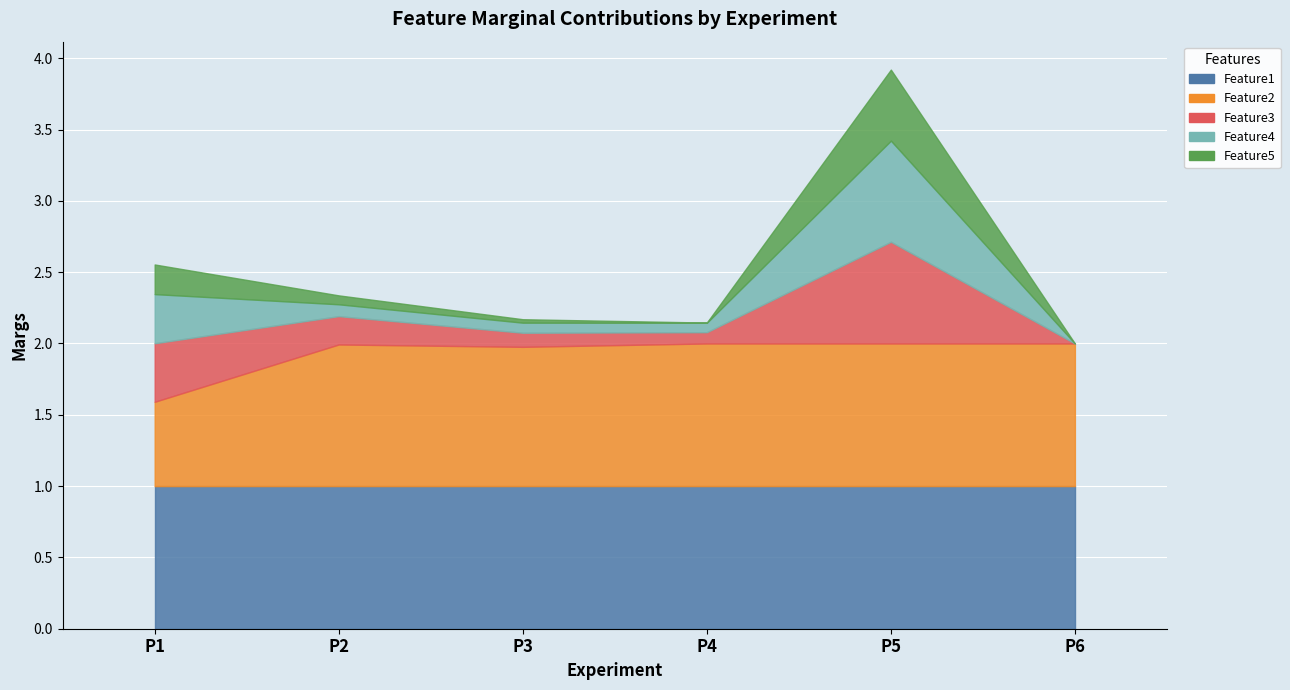

True or false: Feature5 has a value of 0.0 at P3.

False